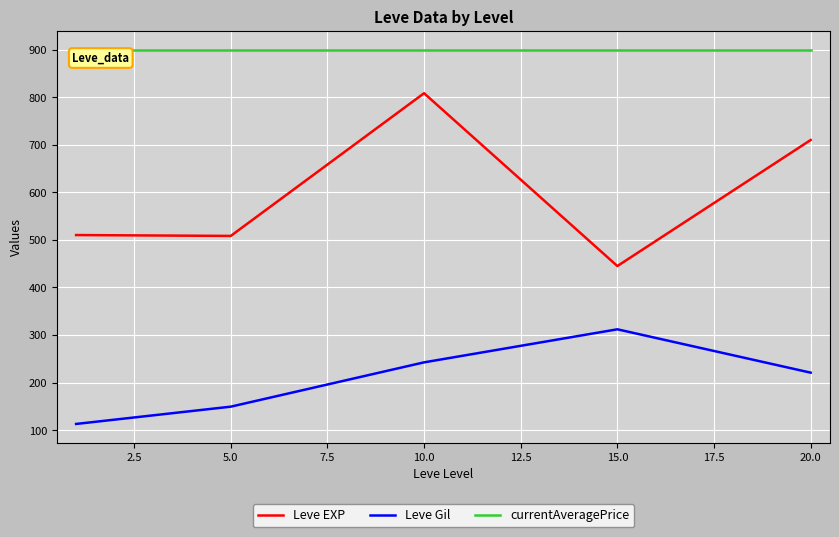

What is the difference between the maximum and minimum values in the Leve Gil series?

199.0